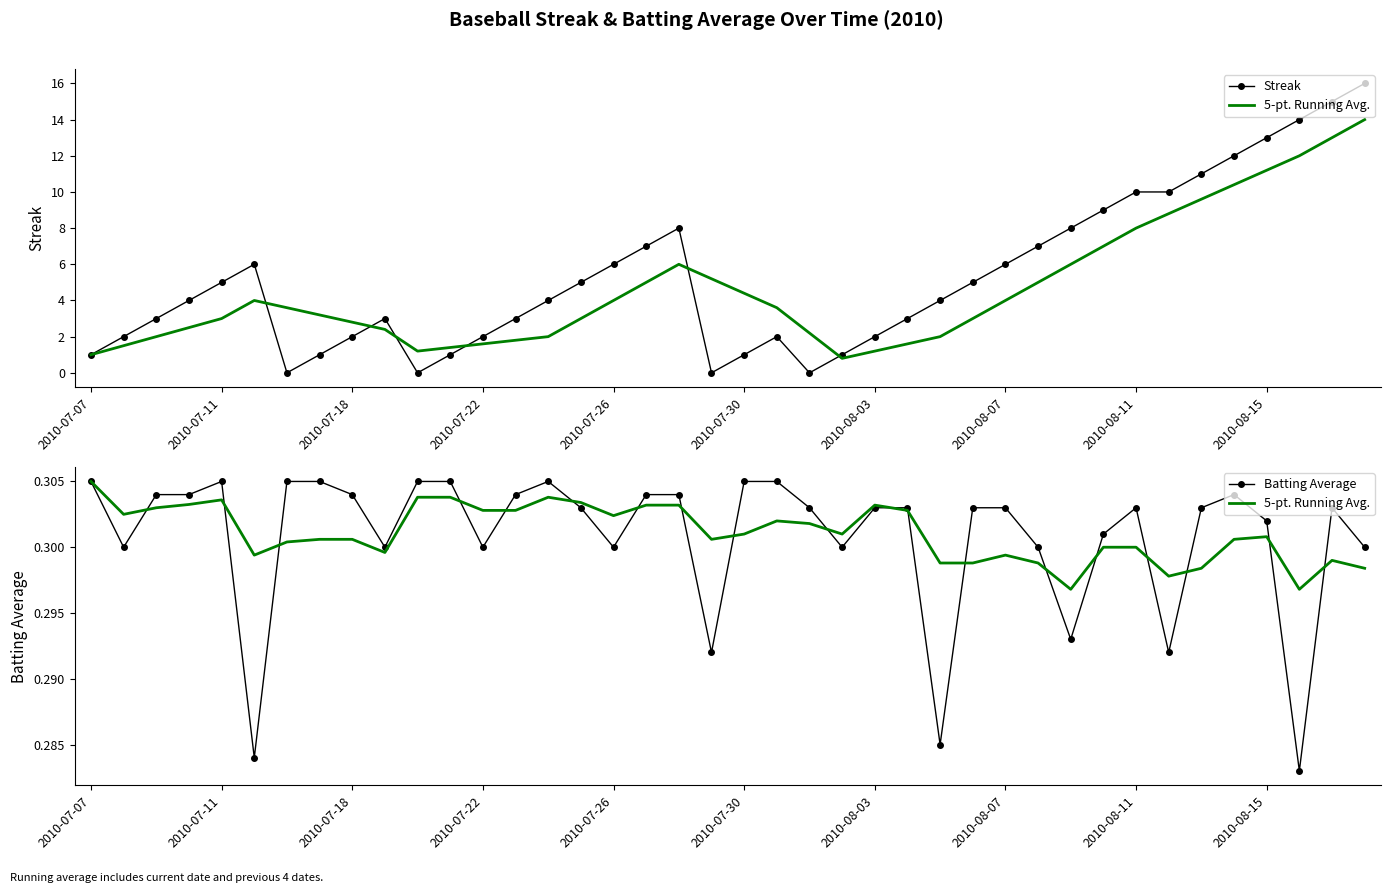

Is this an area chart (filled region under the line)?

No